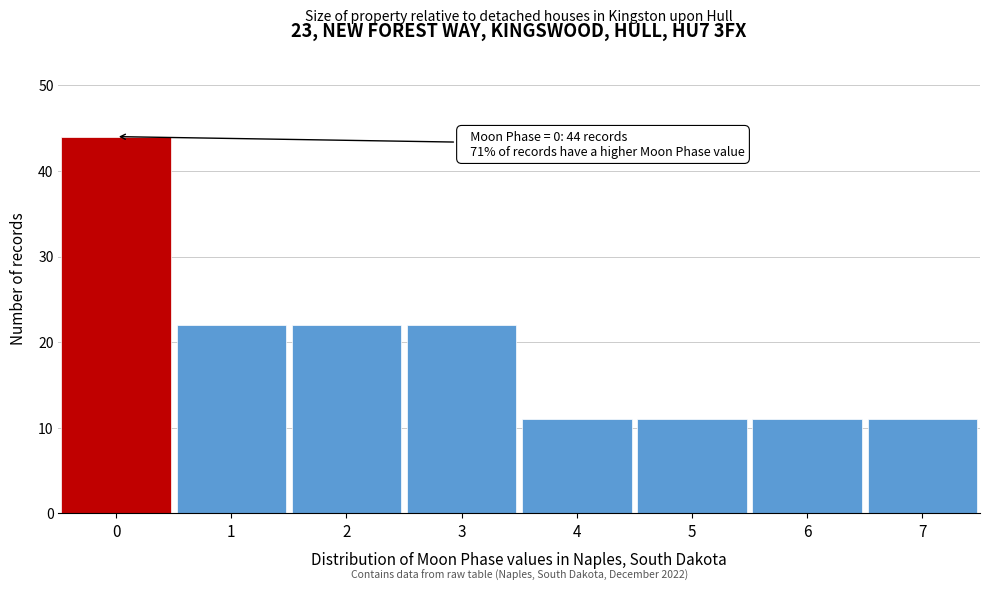

Reading left to right, list all the values displayed in this chart.

44	22	22	22	11	11	11	11